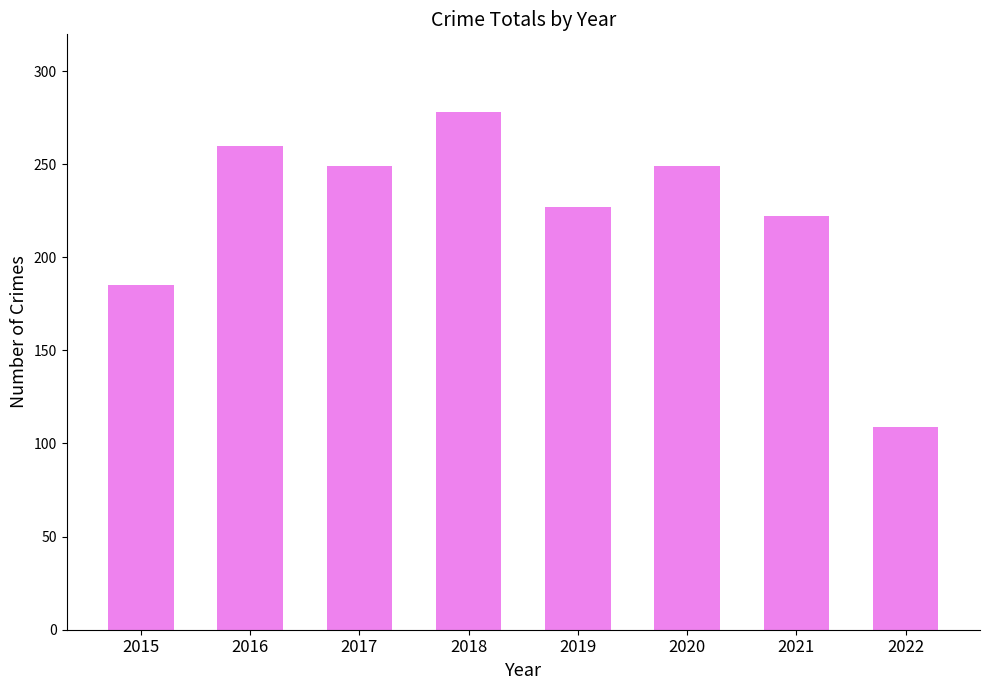

The value at 2016 is 129. True or false?

False